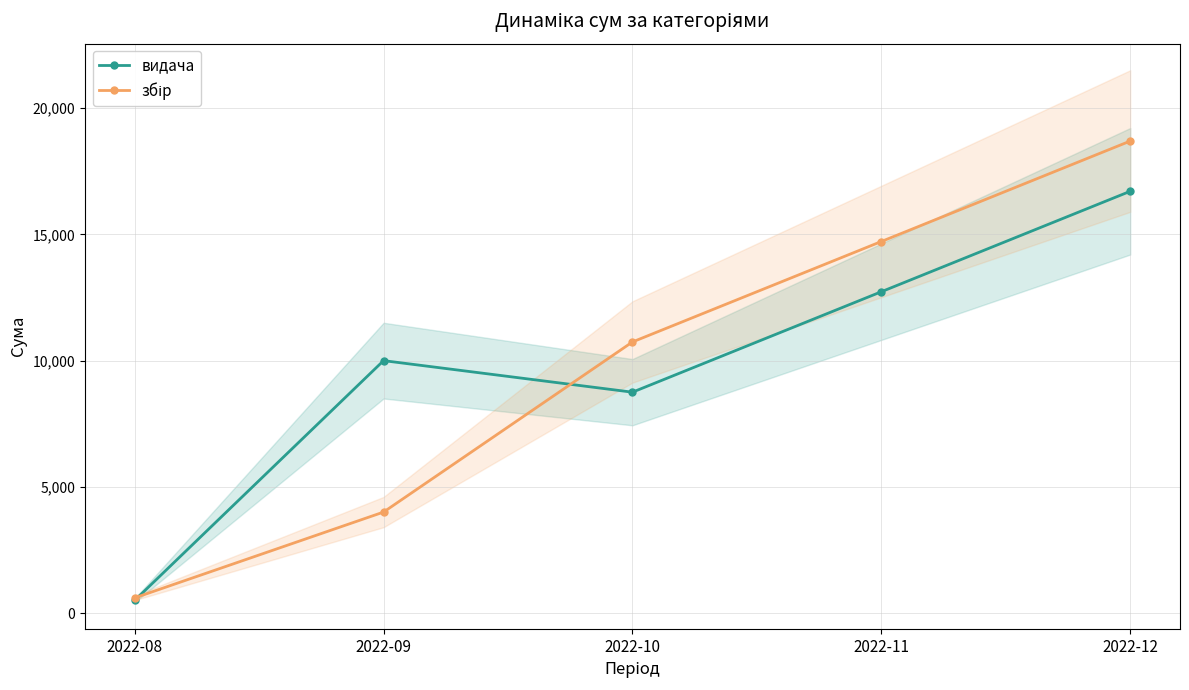

At which category is the sum across all series the highest?

2022-12